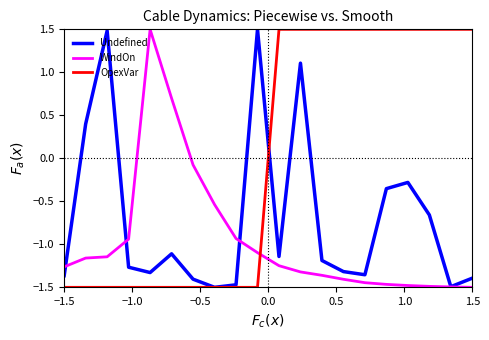

Which series has the largest total across all categories?

OpexVar